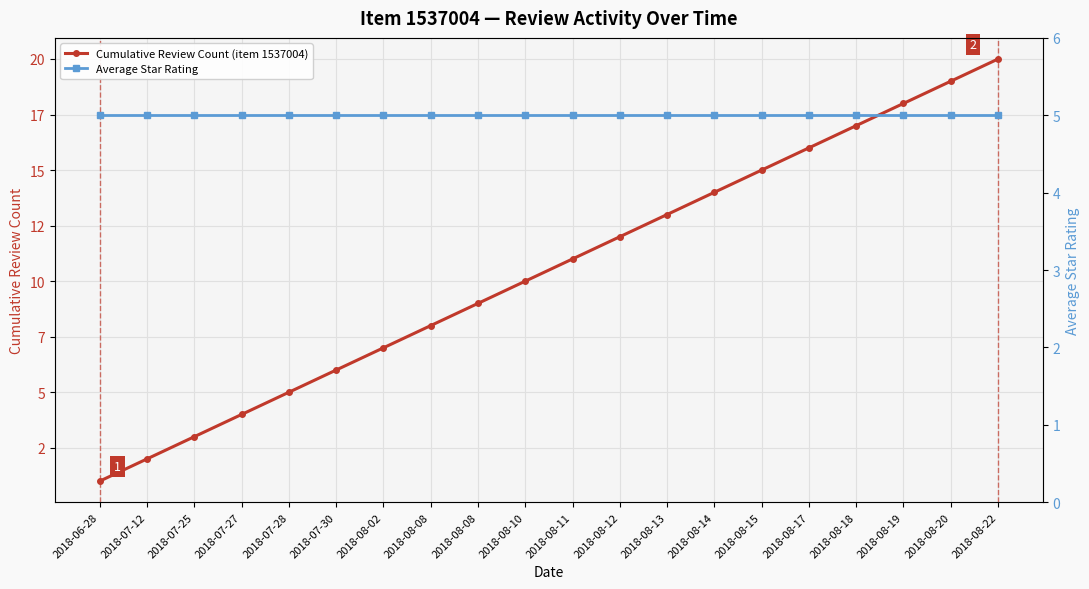

How many lines are shown in the chart?

2